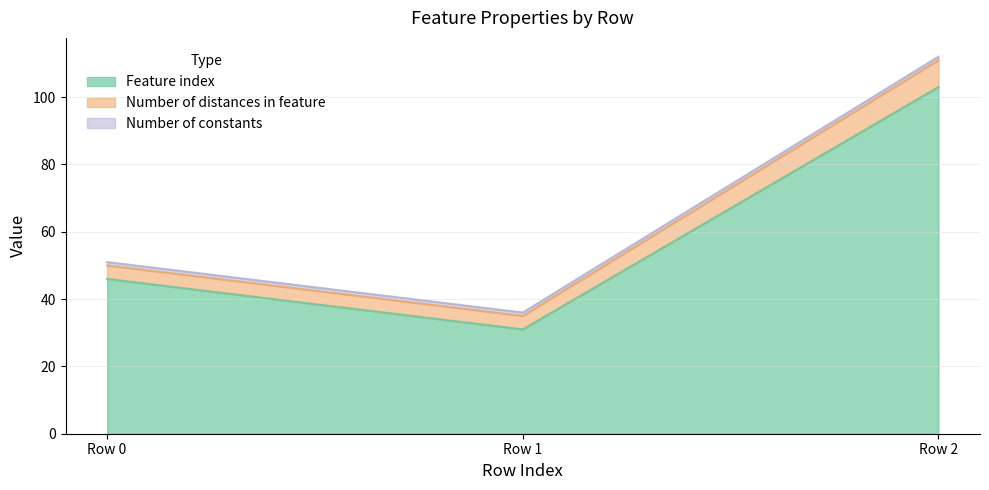

At which label does Number of distances in feature first exceed 50?

Row 2